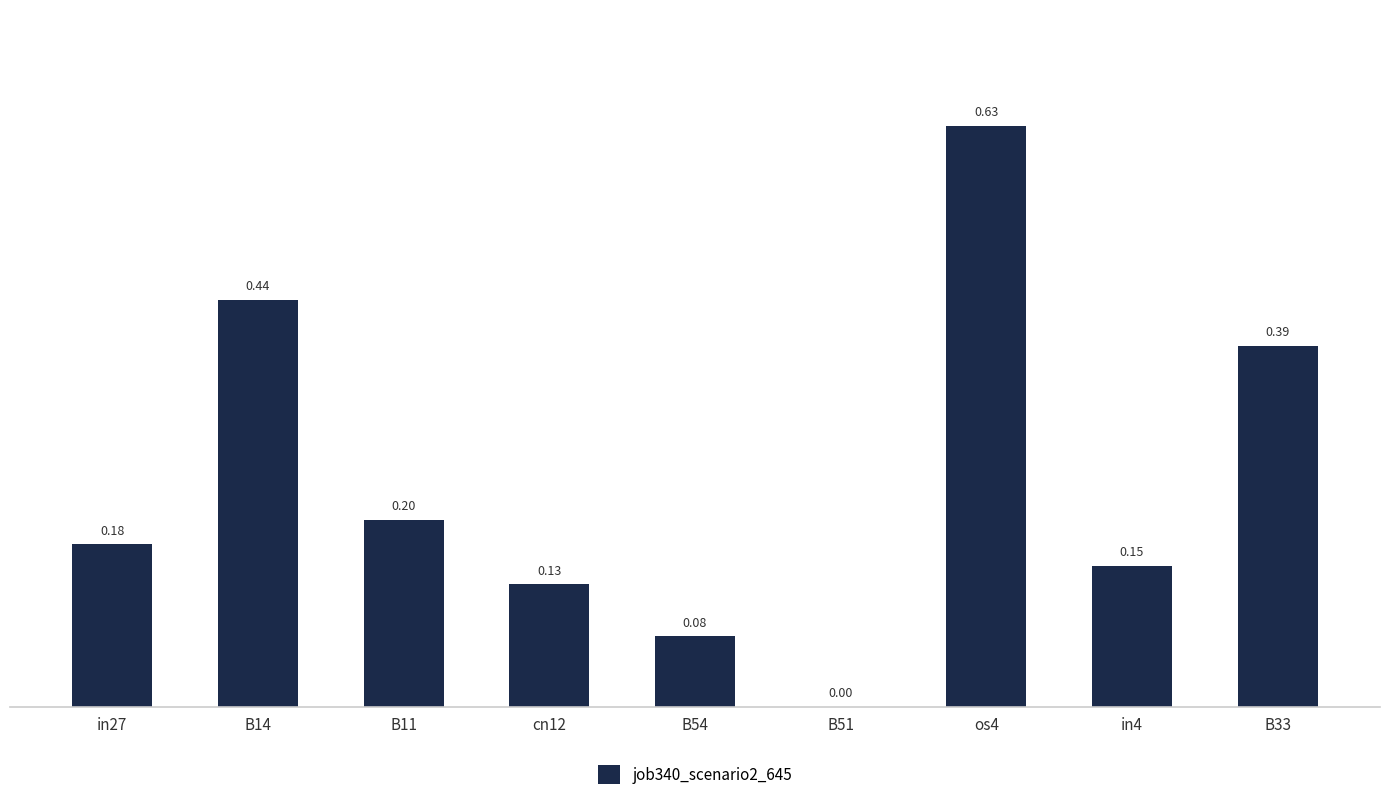

At which label is the value closest to 0?

B51